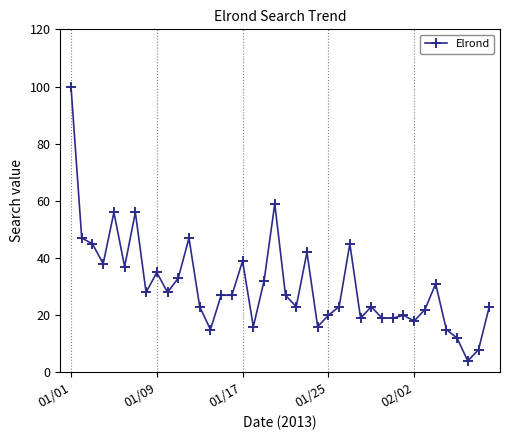

Count the number of categories in the chart.

40